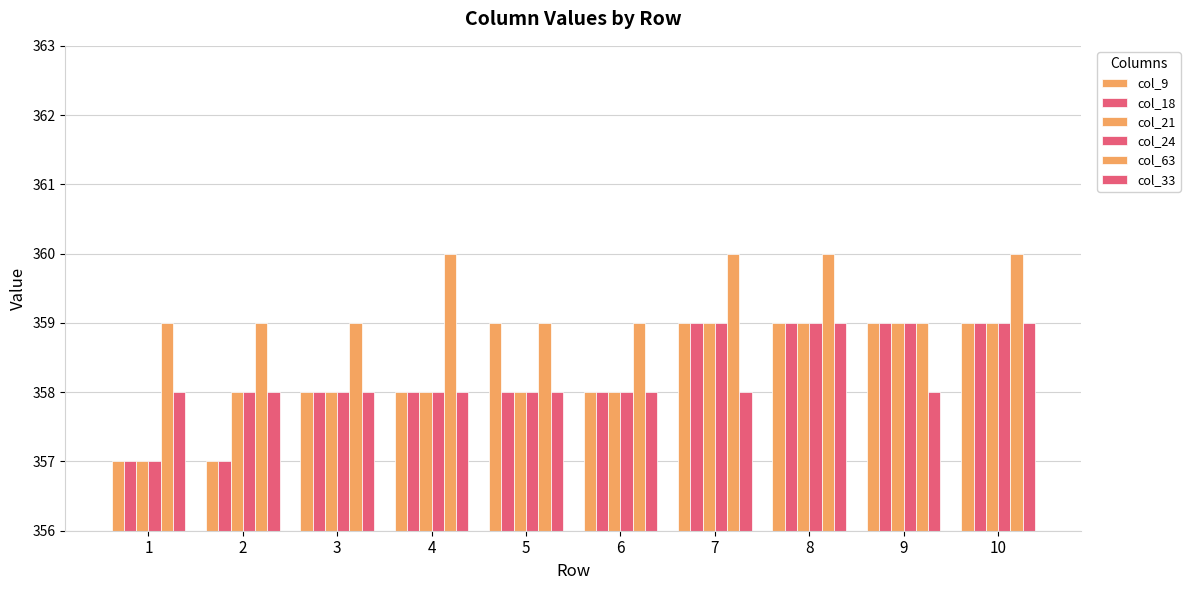

Rank the series at 1 from lowest to highest value.

col_9, col_18, col_21, col_24, col_33, col_63